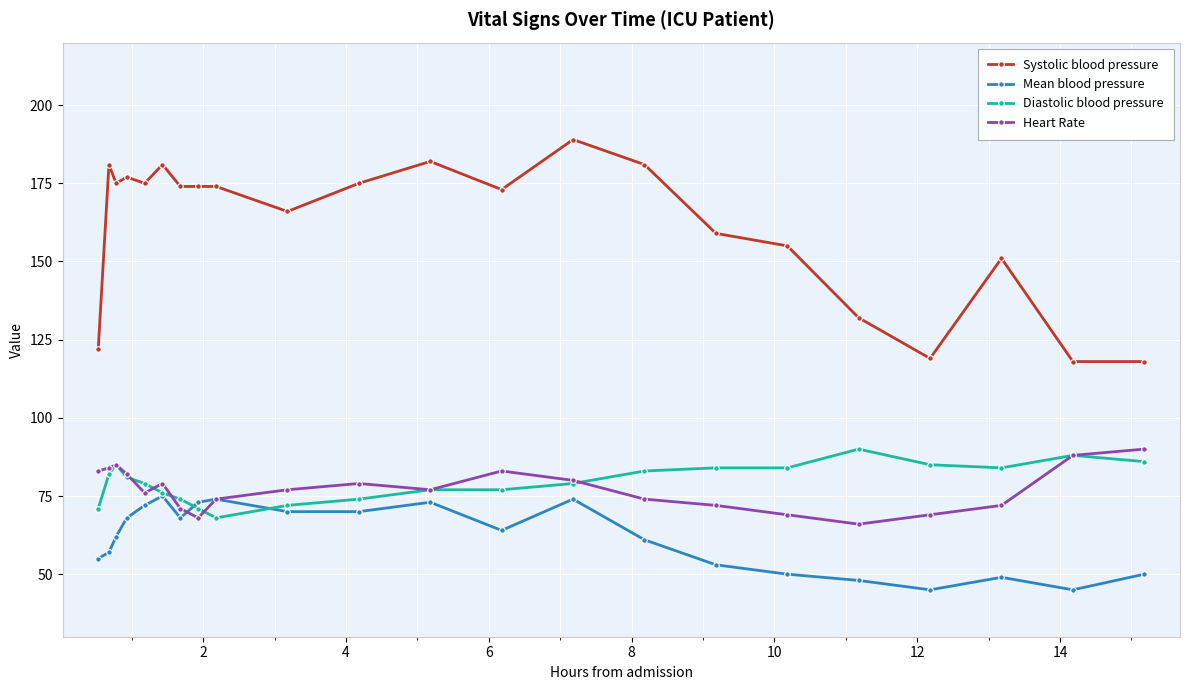

Which series has the widest spread of values?

Systolic blood pressure